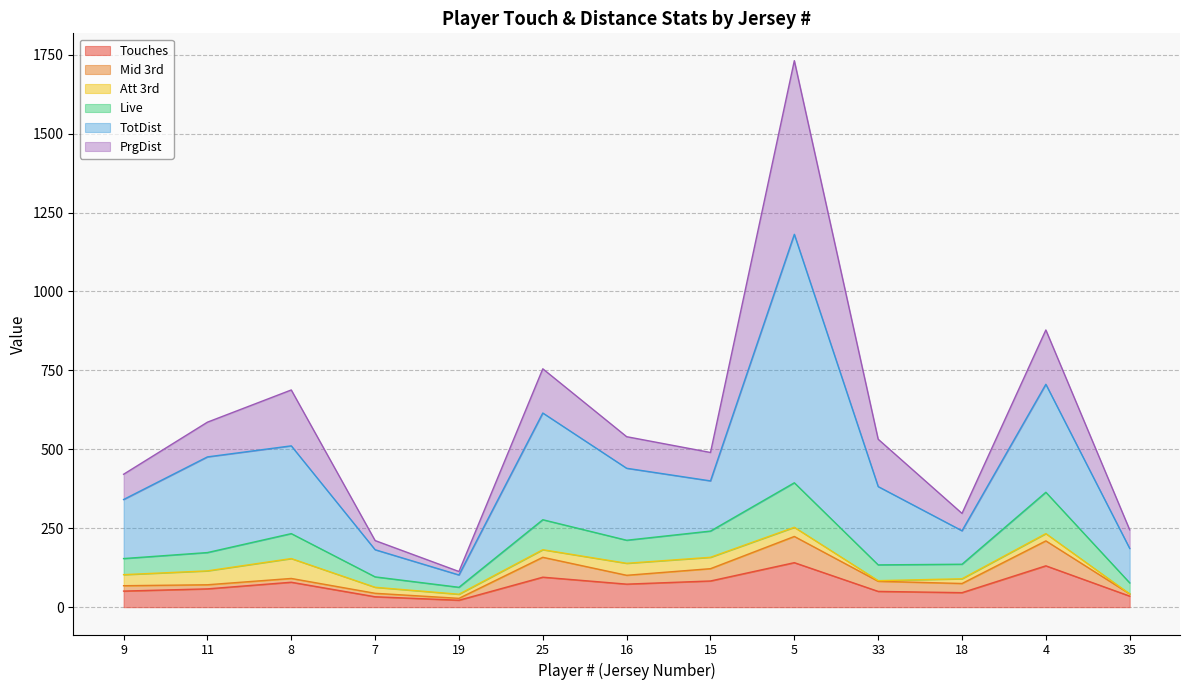

Is it true that Touches equals 51 at 9?

True